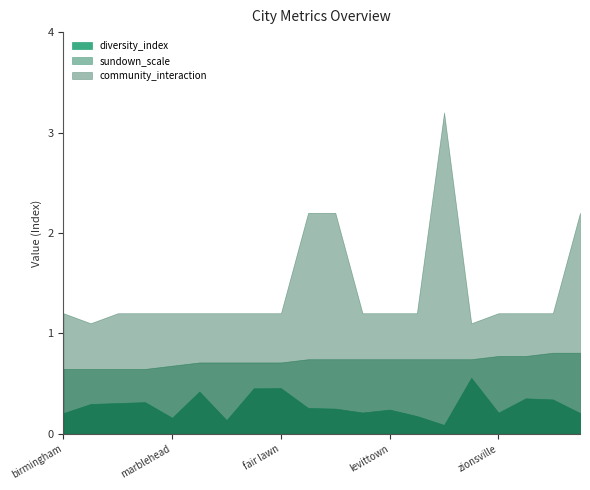

What is the value of the diversity_index point at the 16th from the left?

0.6